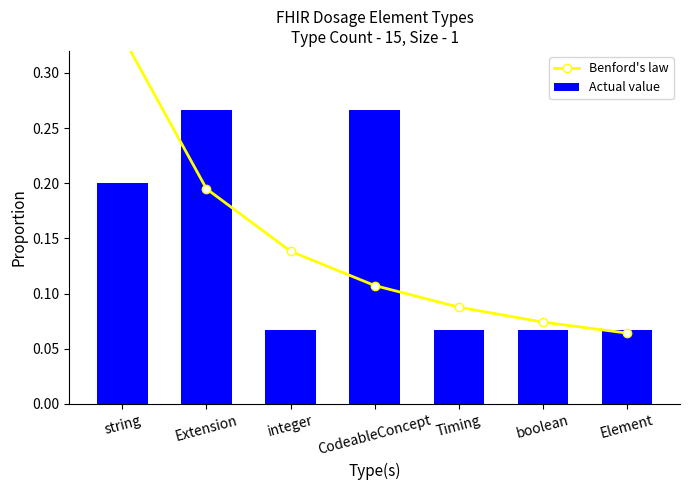

At which category does the chart reach its peak across all series?

string